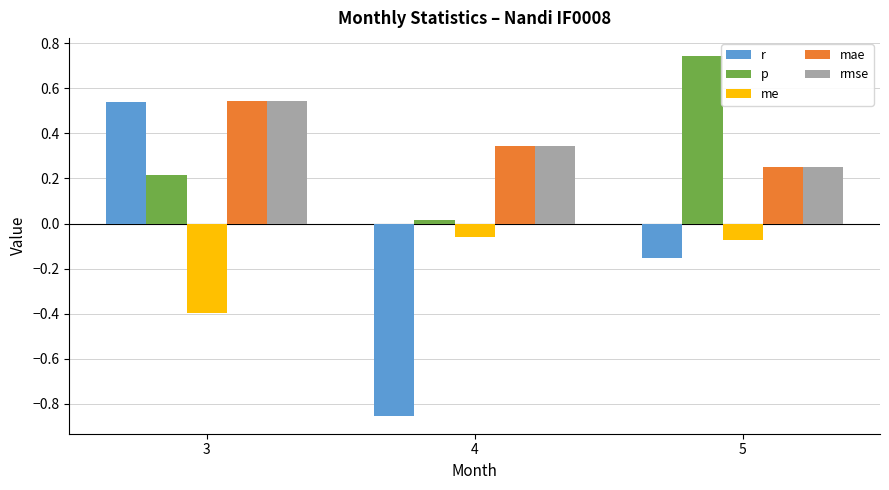

Which category has the highest value in the p series?

5